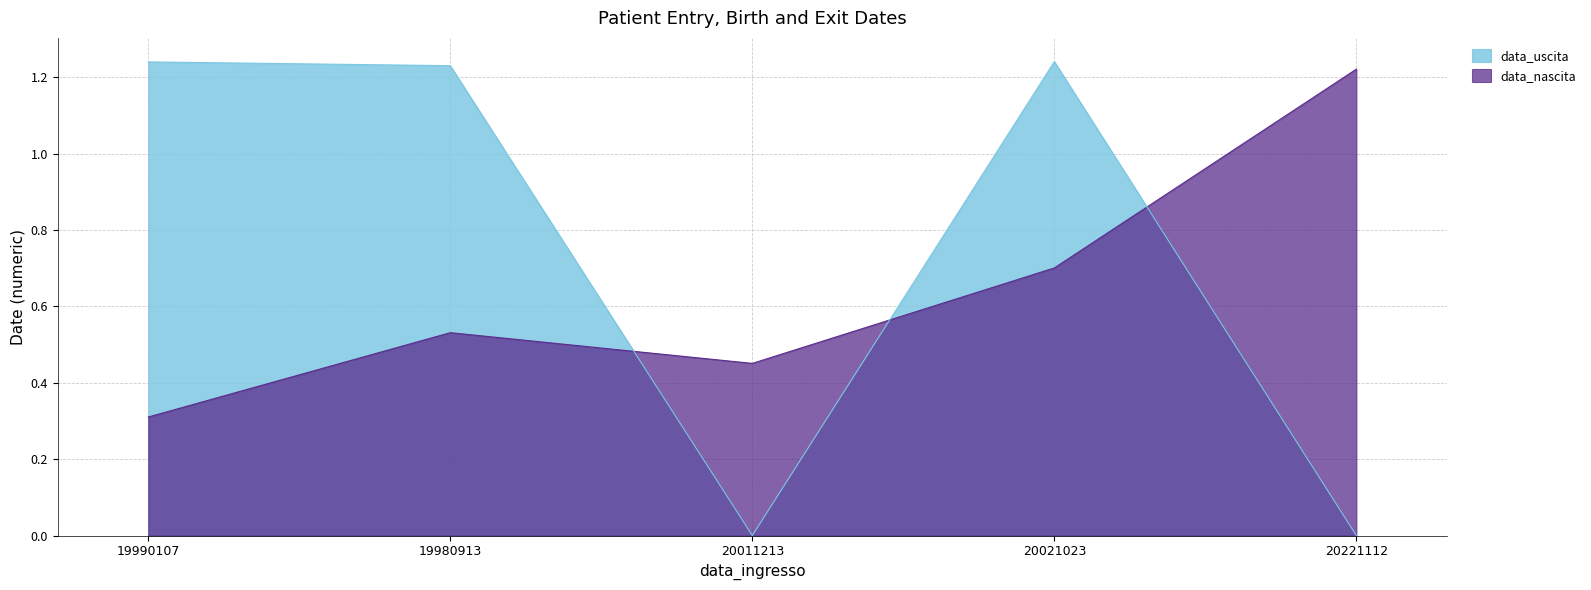

Which series has the widest spread of values?

data_uscita